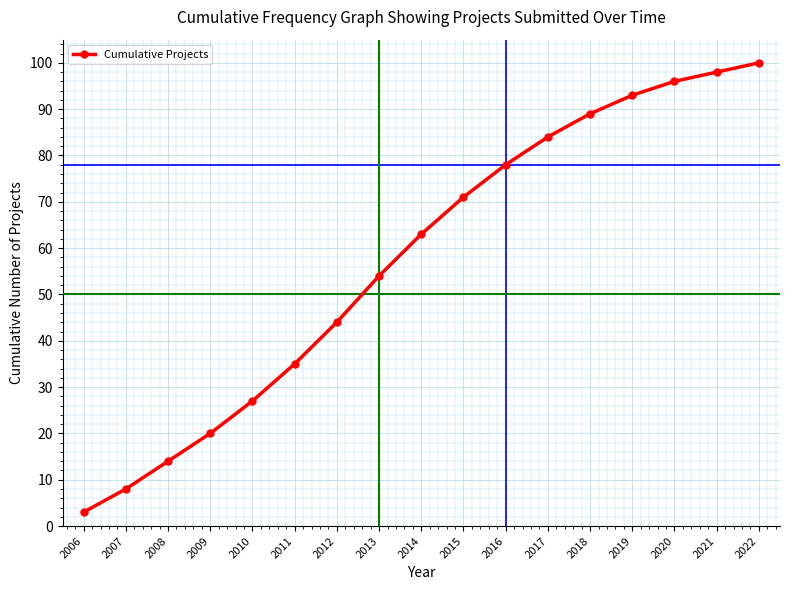

Reading right to left, what are all the values shown in this chart?

100	98	96	93	89	84	78	71	63	54	44	35	27	20	14	8	3